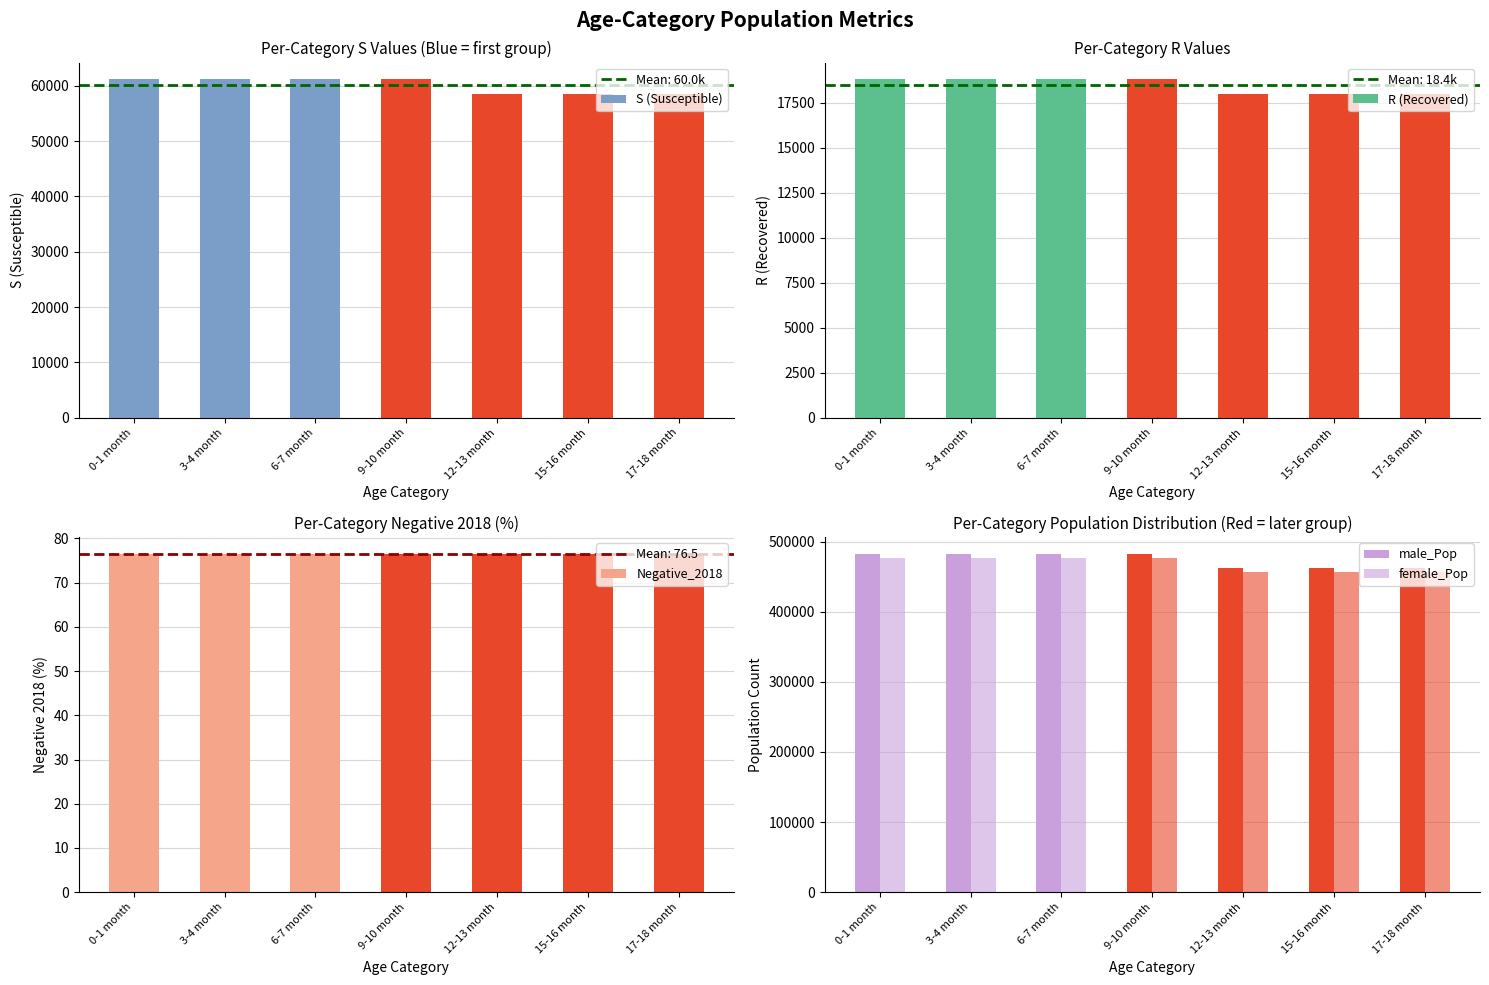

Is it true that female_Pop equals 261160.0 at 15-16 month?

False